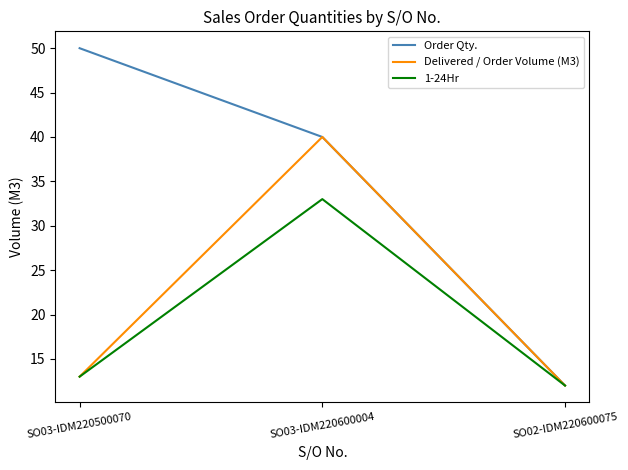

At how many categories does at least one series exceed 29?

2